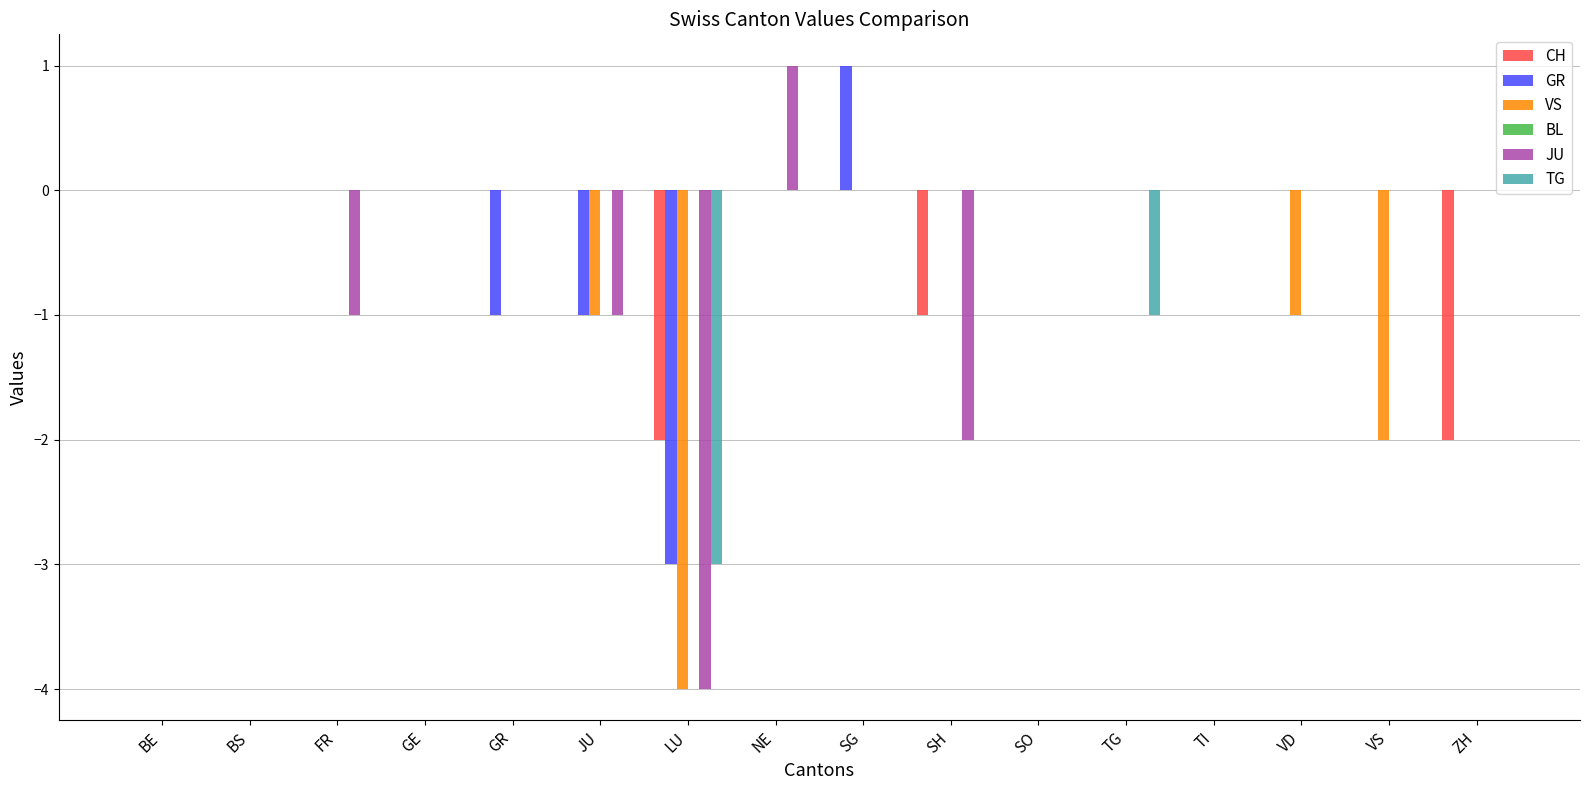

Which series has the largest range (max minus min)?

JU